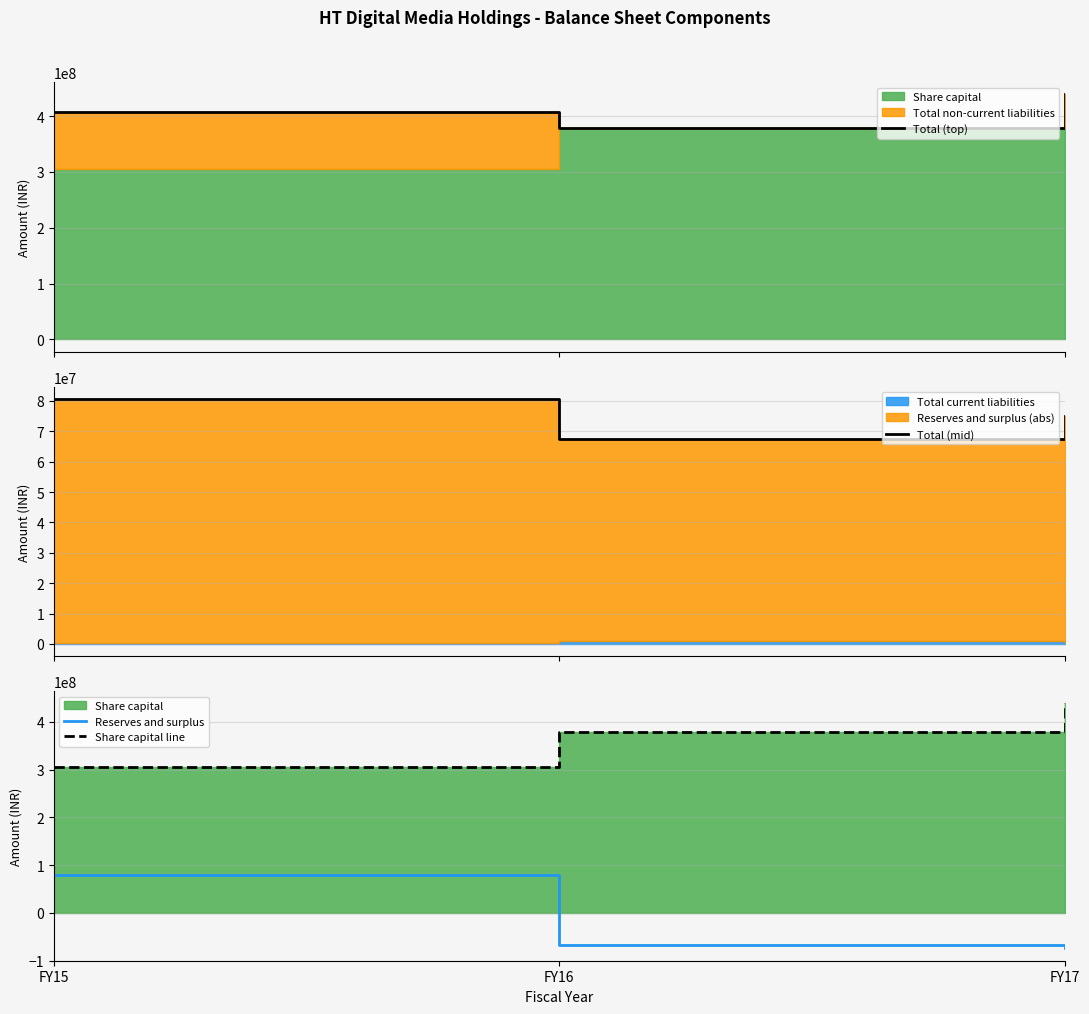

Is it true that Share capital line equals 306041440 at FY15?

True